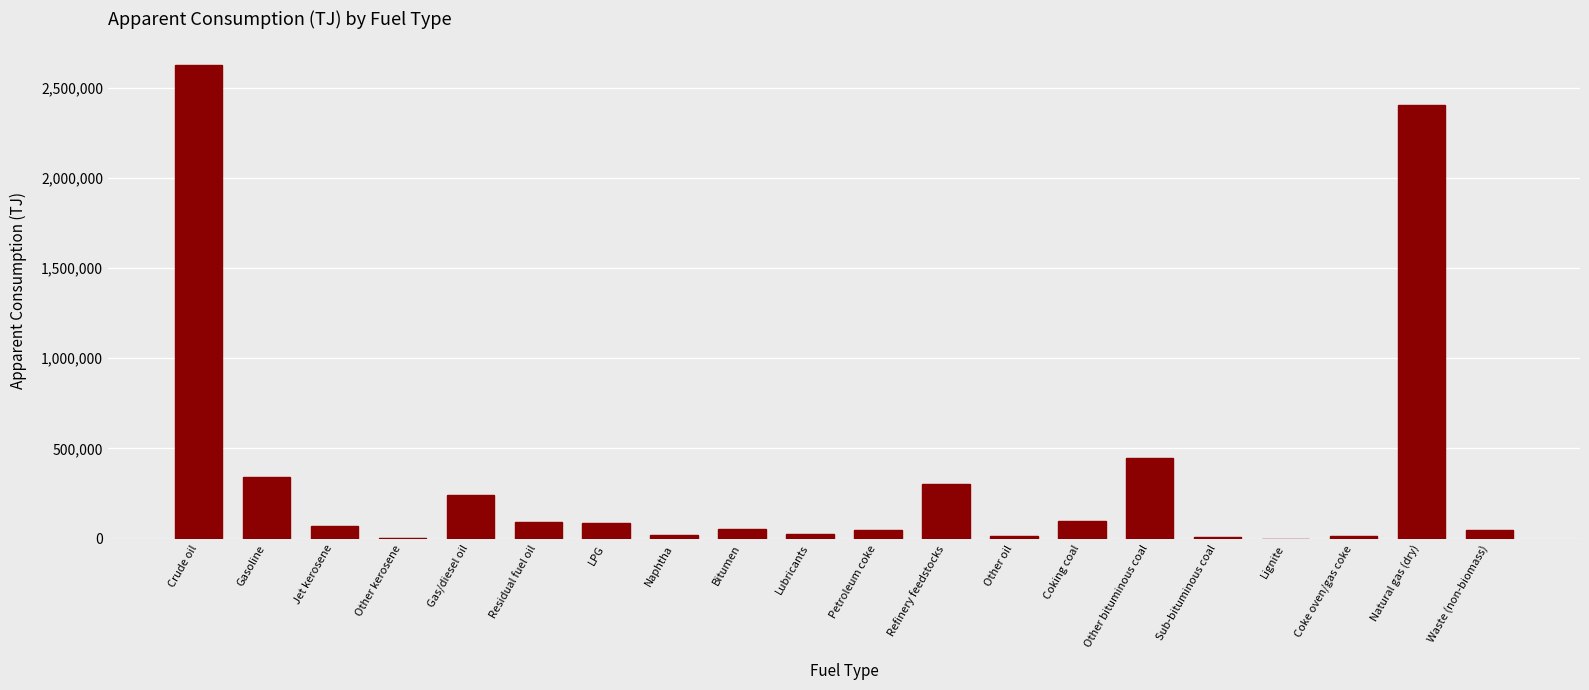

How many series are shown in this chart?

1